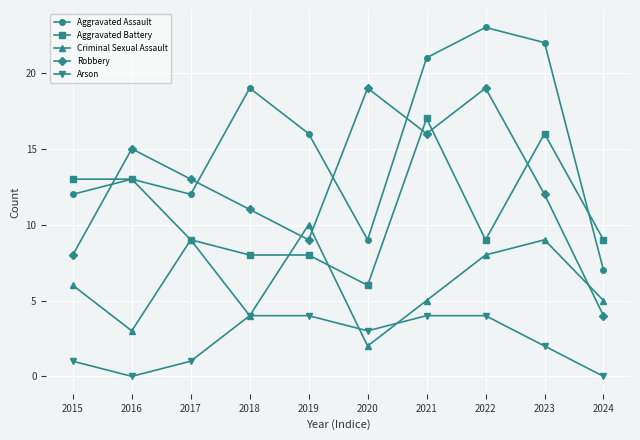

What are all the series names shown in the legend?

Aggravated Assault, Aggravated Battery, Criminal Sexual Assault, Robbery, Arson